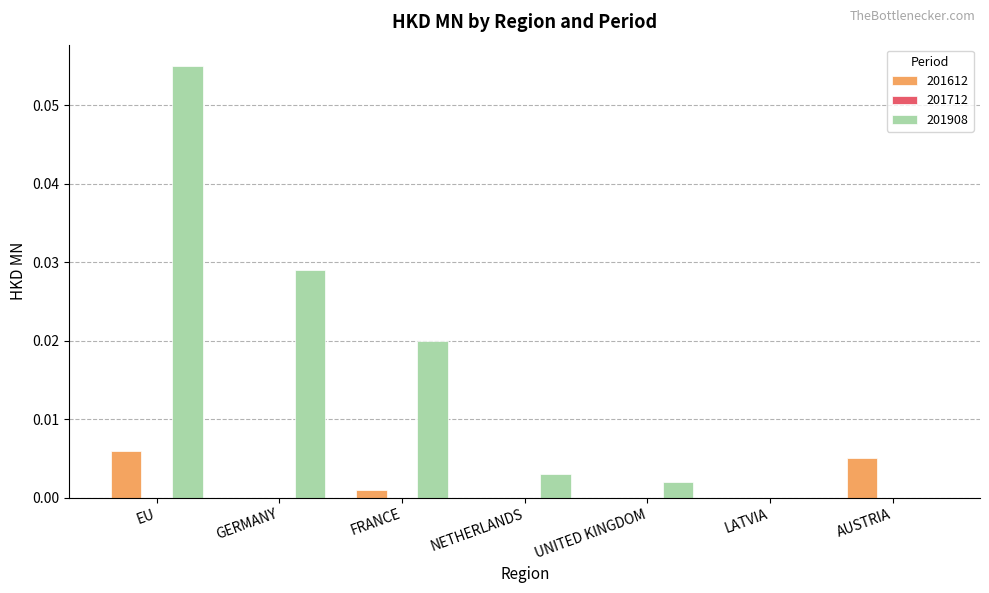

True or false: 201612 has a value of 0.0 at LATVIA.

True